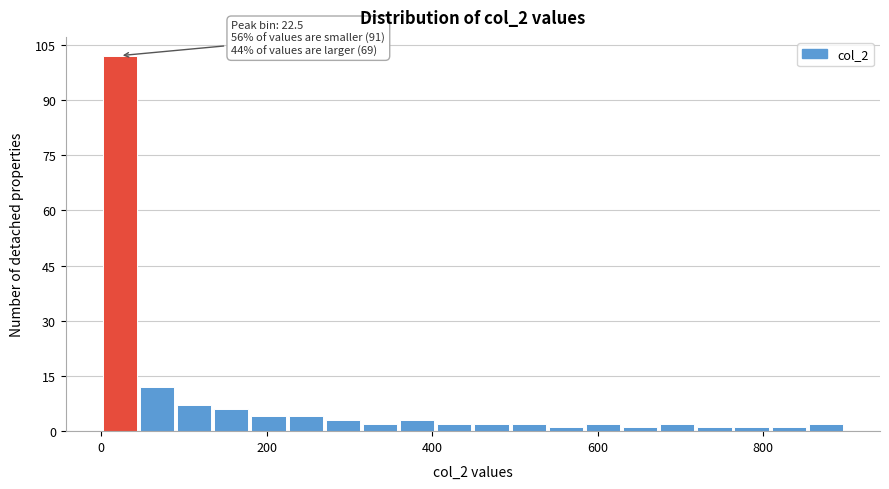

Around what value on the x-axis is the tallest bar? Give the approximate position of its centre, as read against the axis.

20